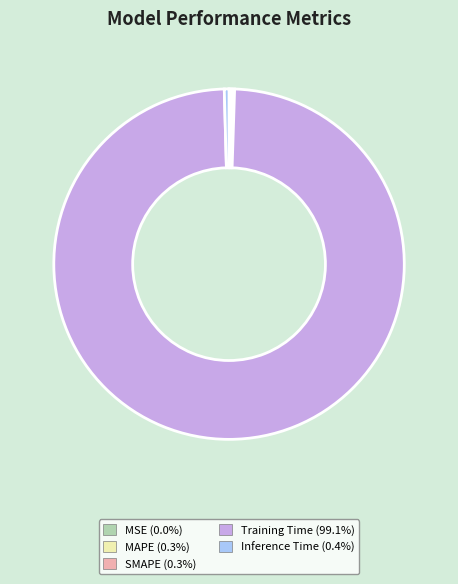

Is it true that Training Time is 88% of the pie?

False